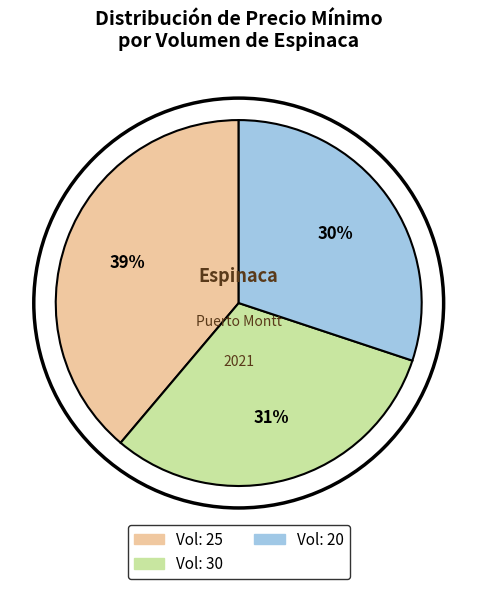

The Vol: 30 slice represents 18% of the pie. True or false?

False